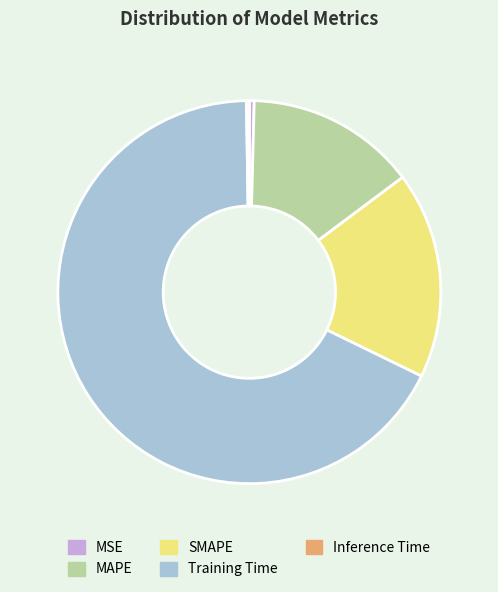

True or false: SMAPE accounts for 17% of the total.

True